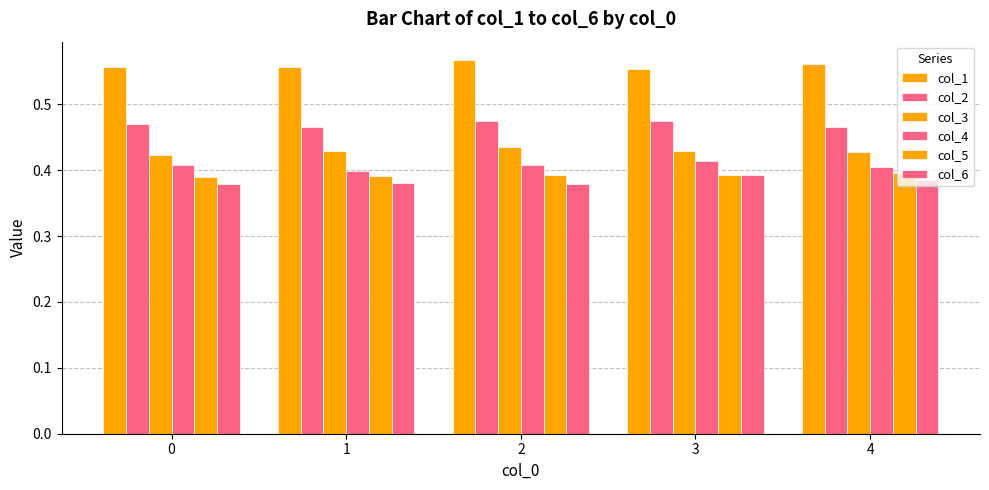

How many bars are there in total?

30